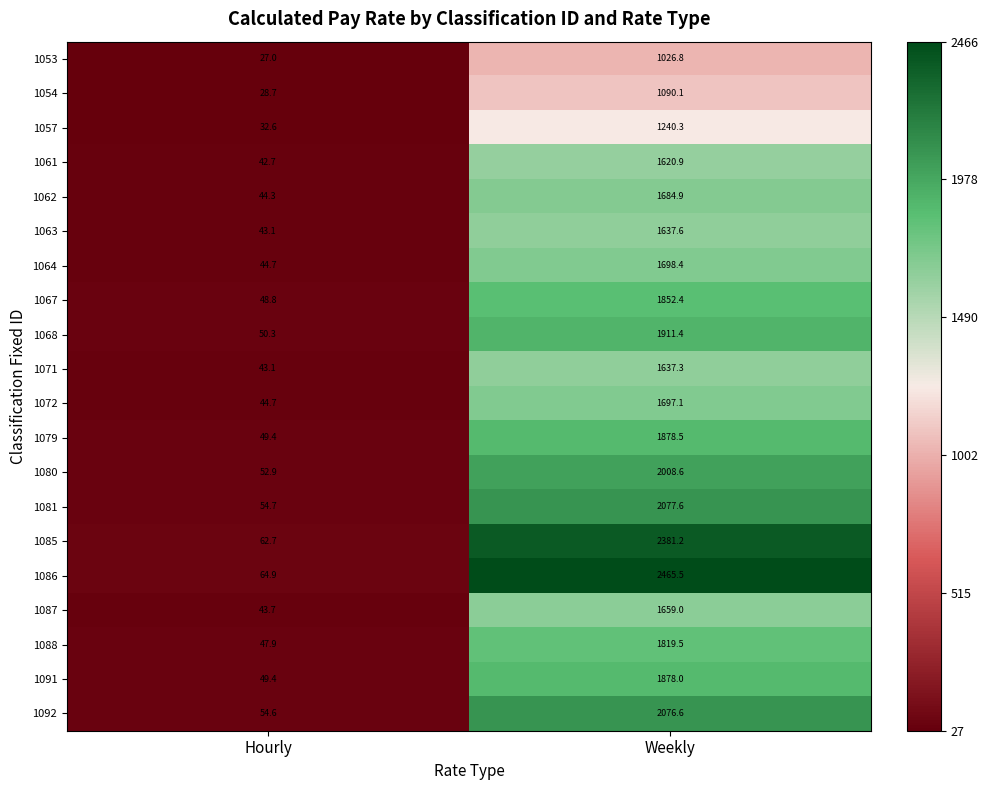

What is the difference between the highest and lowest values at Weekly?

1438.7